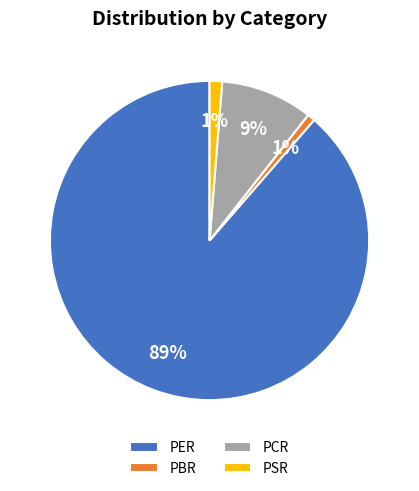

How many slices are in this pie chart?

4